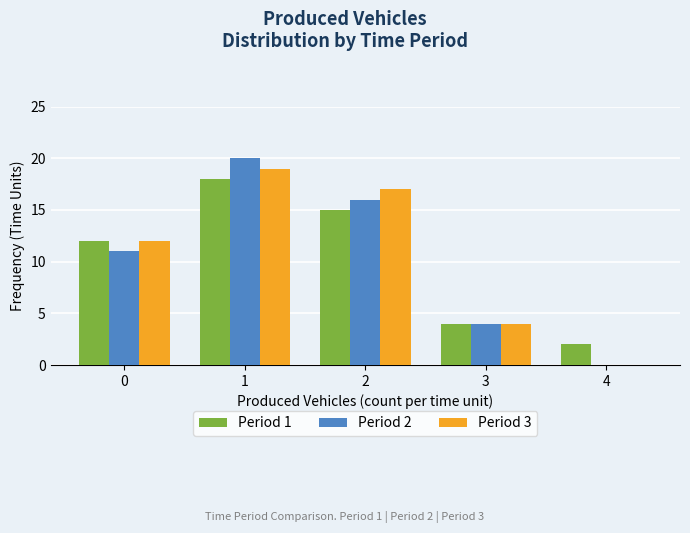

Between 1 and 3, which series saw the biggest shift?

Period 2